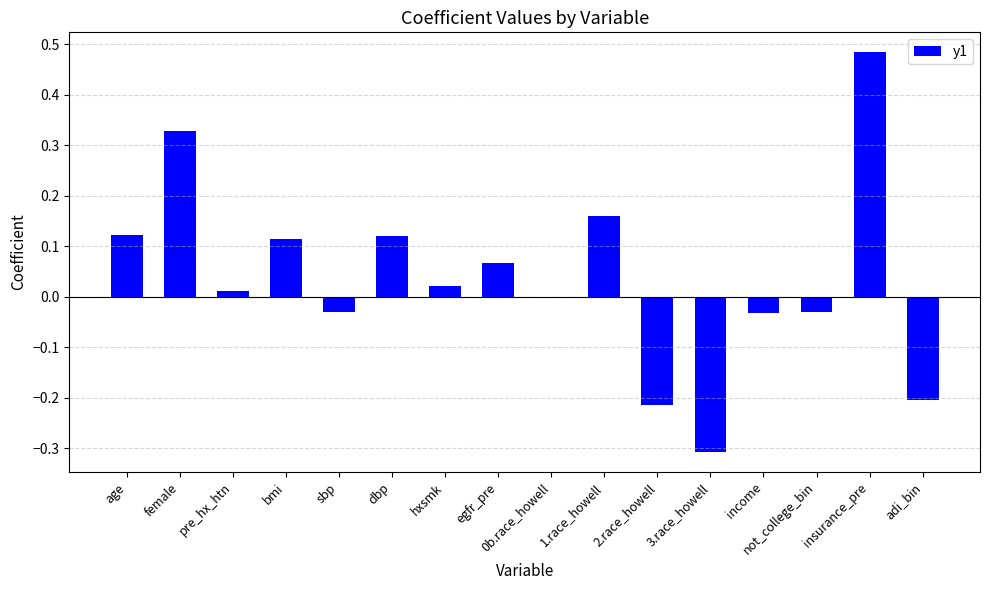

What is the sum of the values at adi_bin and egfr_pre?

-0.1